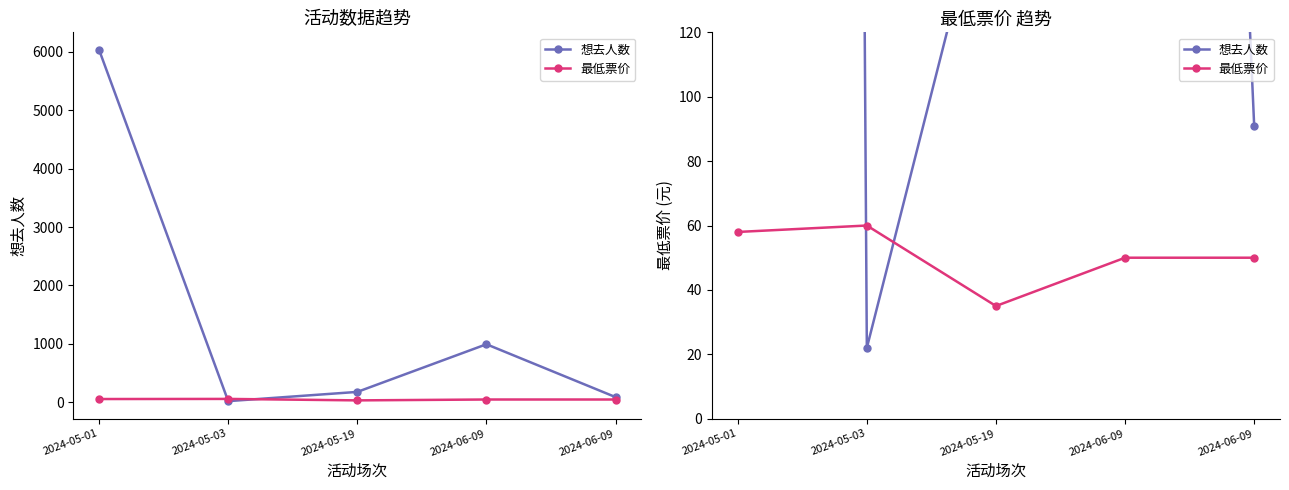

At which label is 最低票价 closest to 47?

2024-06-09